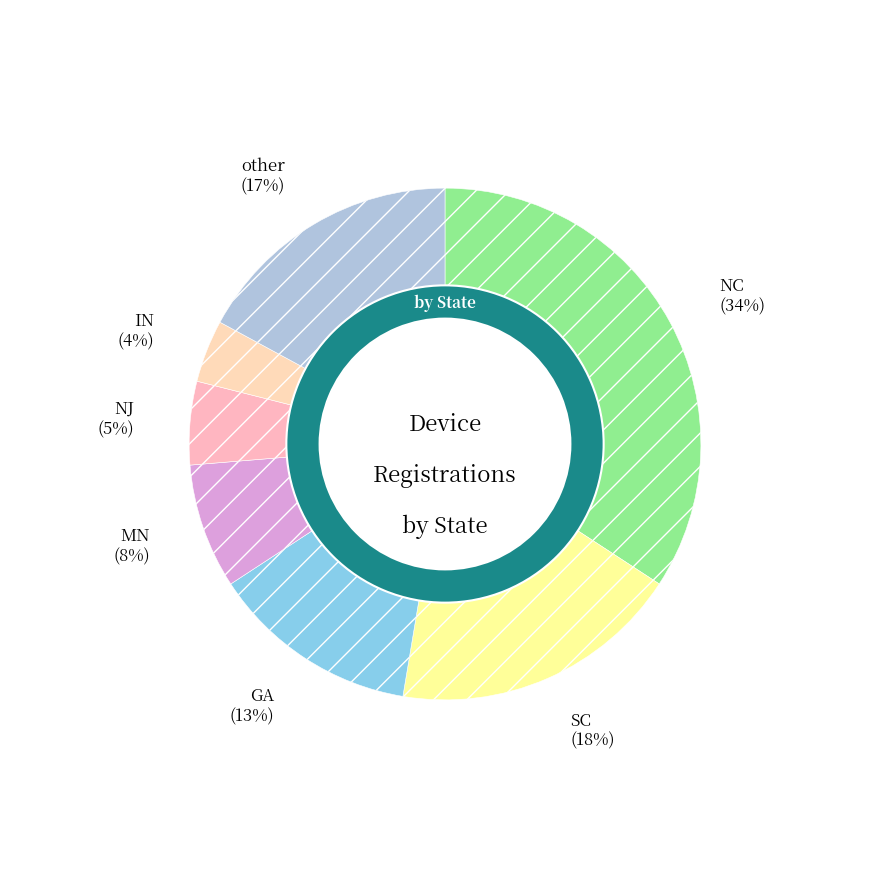

To the nearest percent, what is the average slice percentage?

14%